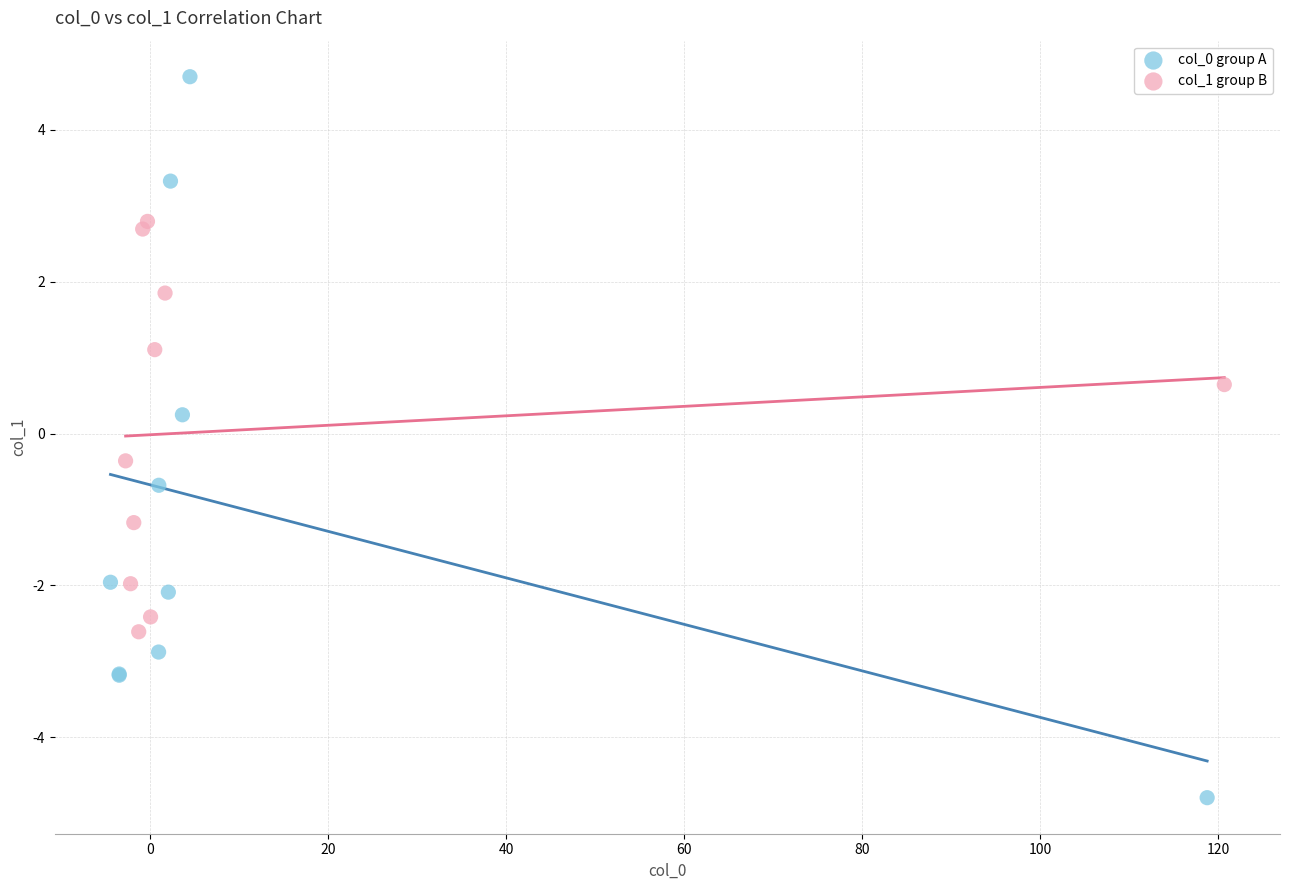

Which series reaches the maximum Y coordinate?

col_0 group A